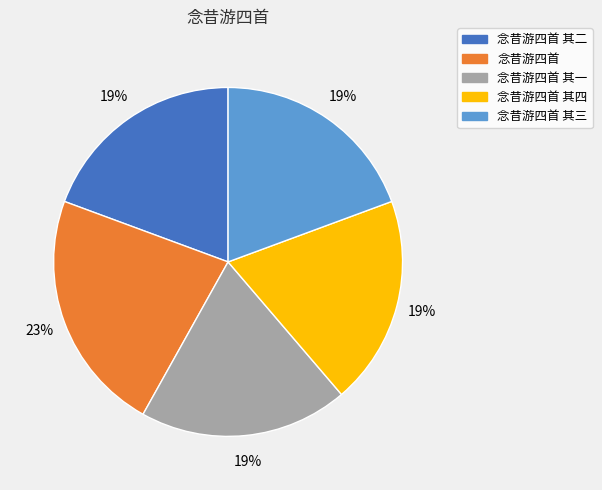

To the nearest percent, what is the average slice percentage?

20%